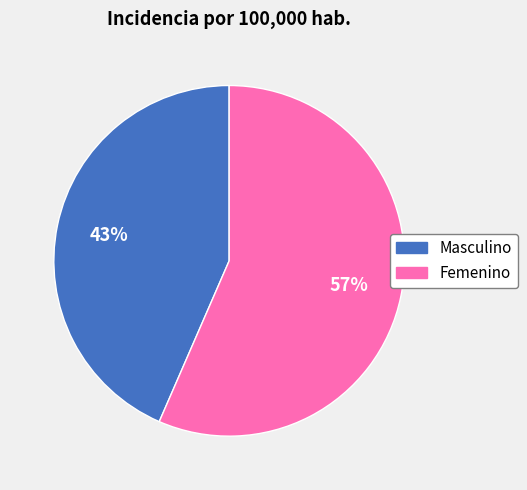

To the nearest percent, what is the combined percentage of Femenino and Masculino?

100%